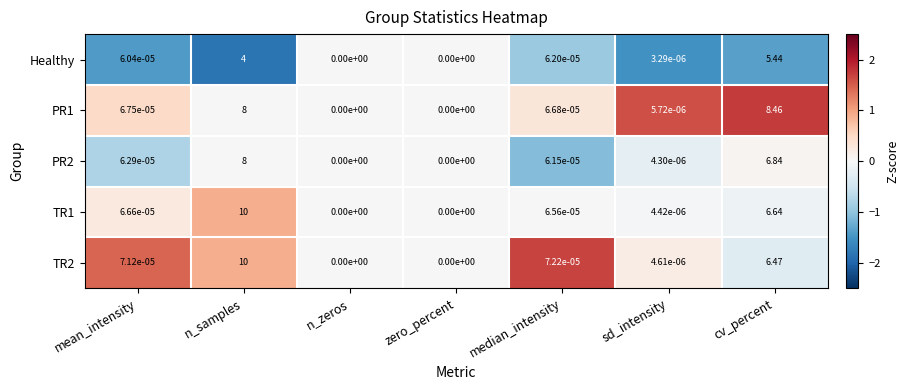

Which category has the highest value across all series?

n_samples